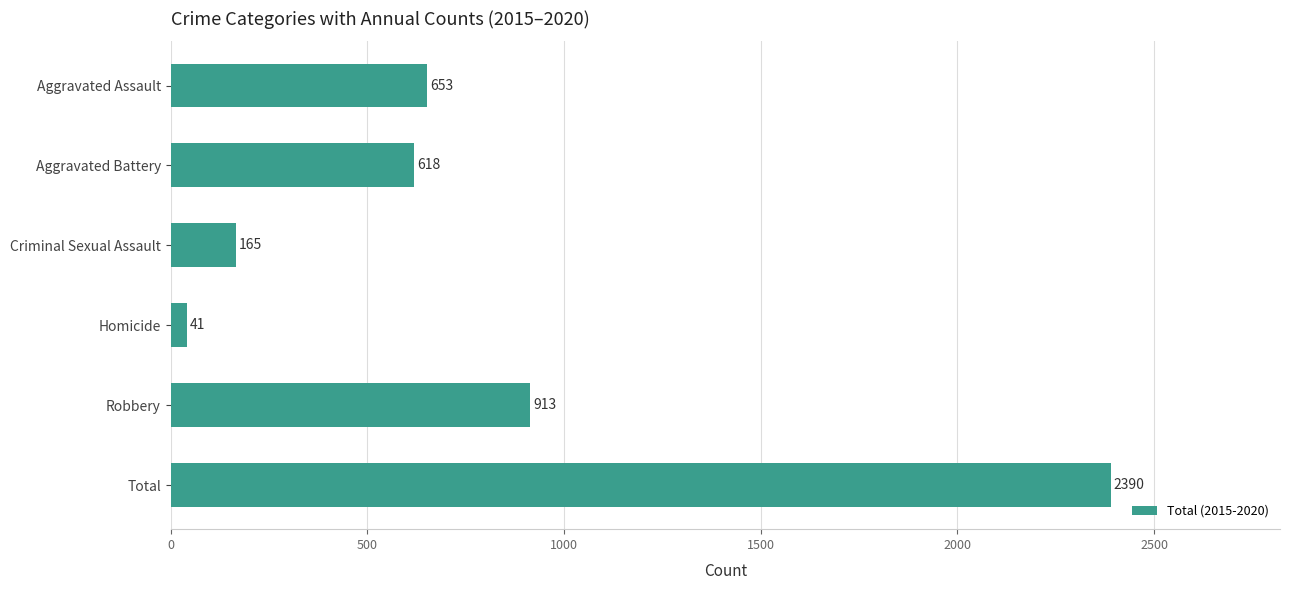

What is the label of the 1st bar from the top?

Aggravated Assault